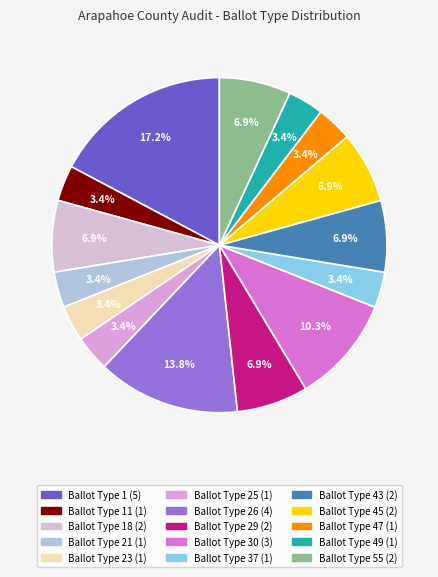

Which category has the smallest portion of the pie?

Ballot Type 11